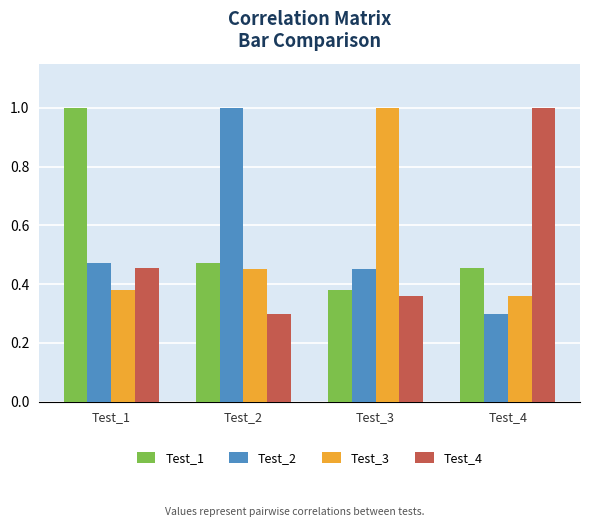

What is the spread (max minus min) of values at Test_3?

0.6